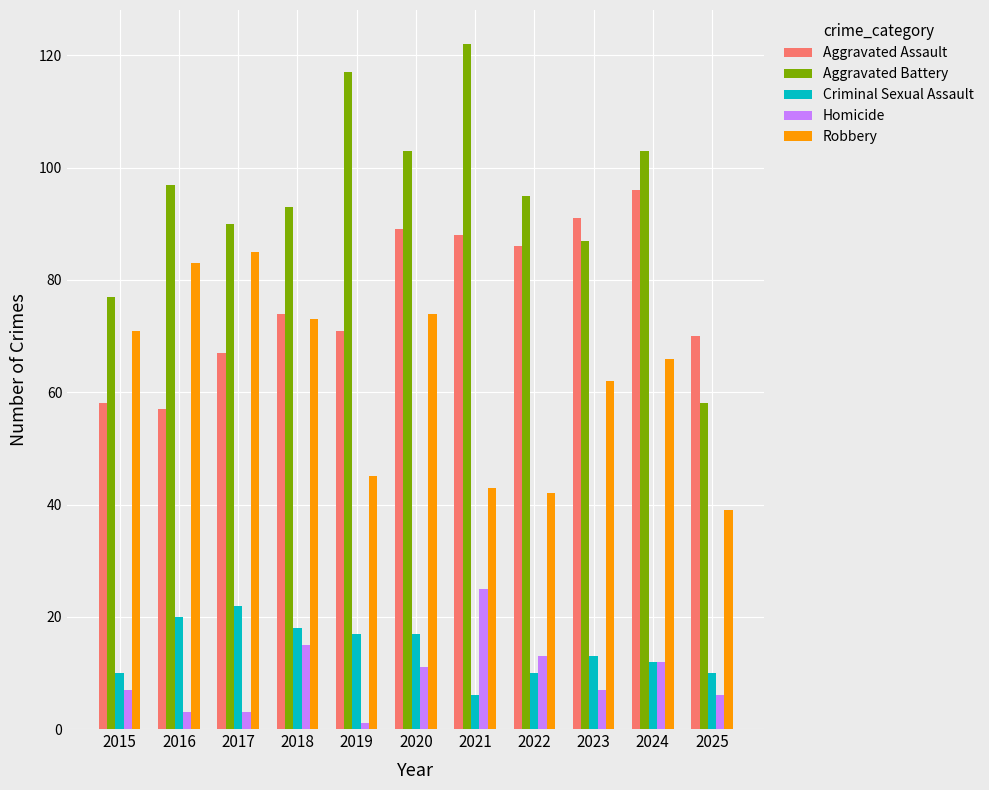

True or false: Aggravated Assault has a value of 96 at 2024.

True